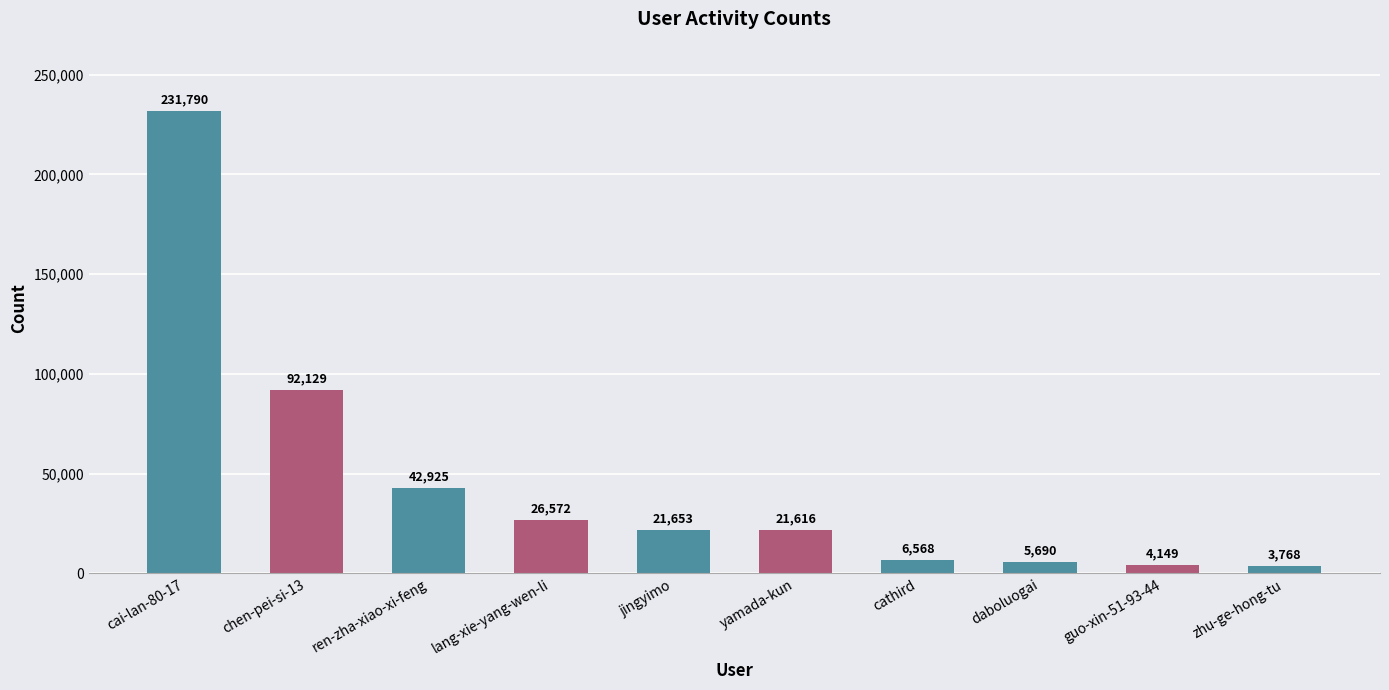

What position from the left is guo-xin-51-93-44?

9